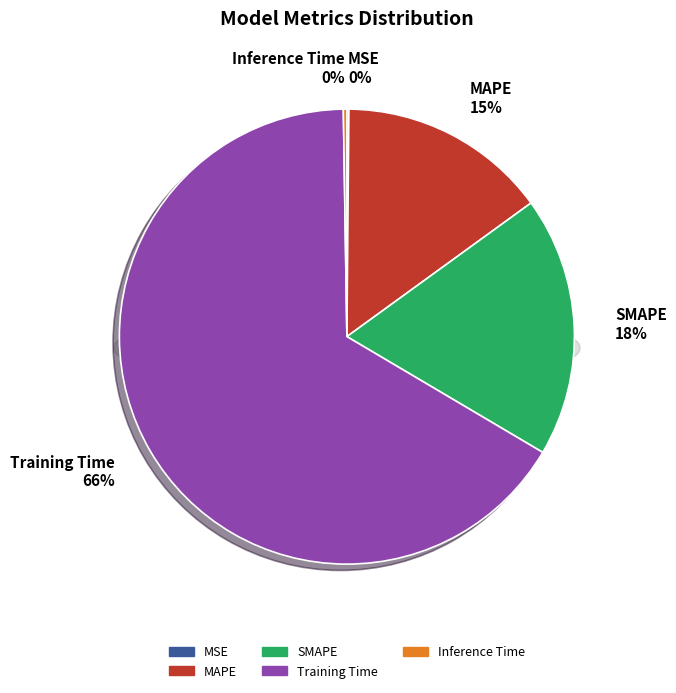

The MSE slice represents 15% of the pie. True or false?

False